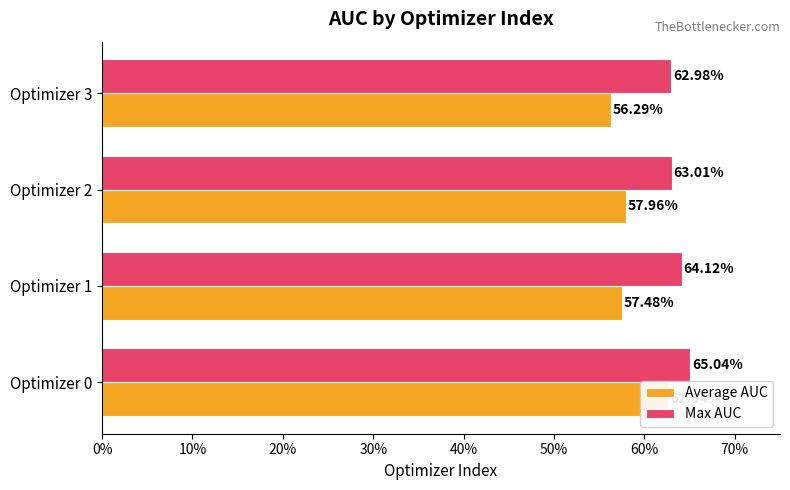

Rank the series by their average value, from lowest to highest.

Average AUC, Max AUC